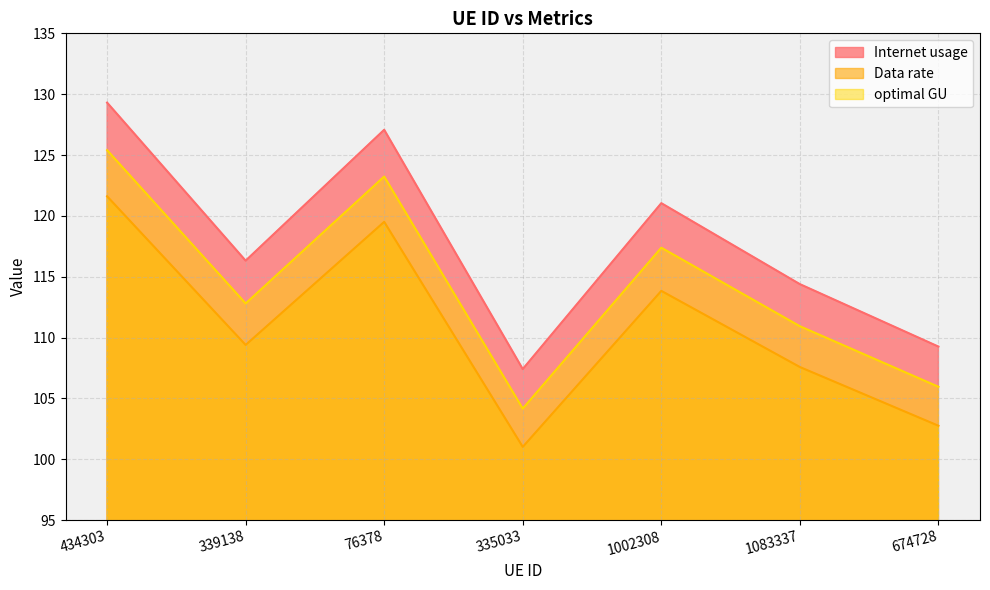

Where is Internet usage nearest to the value 118?

339138